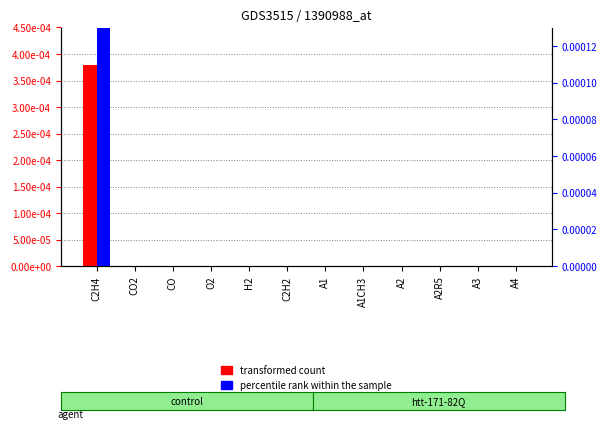

List the series in order of their overall mean, lowest first.

percentile rank within the sample, transformed count